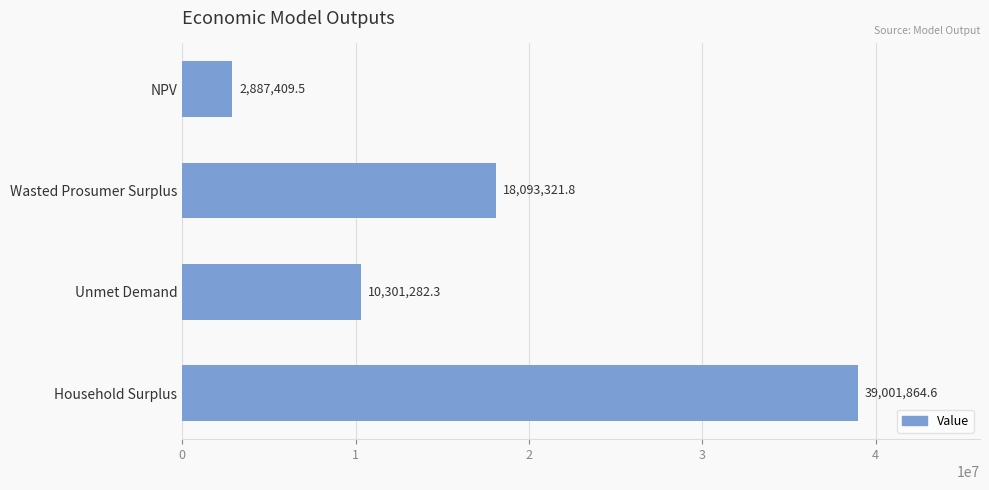

What is the smallest value displayed?

2887409.5